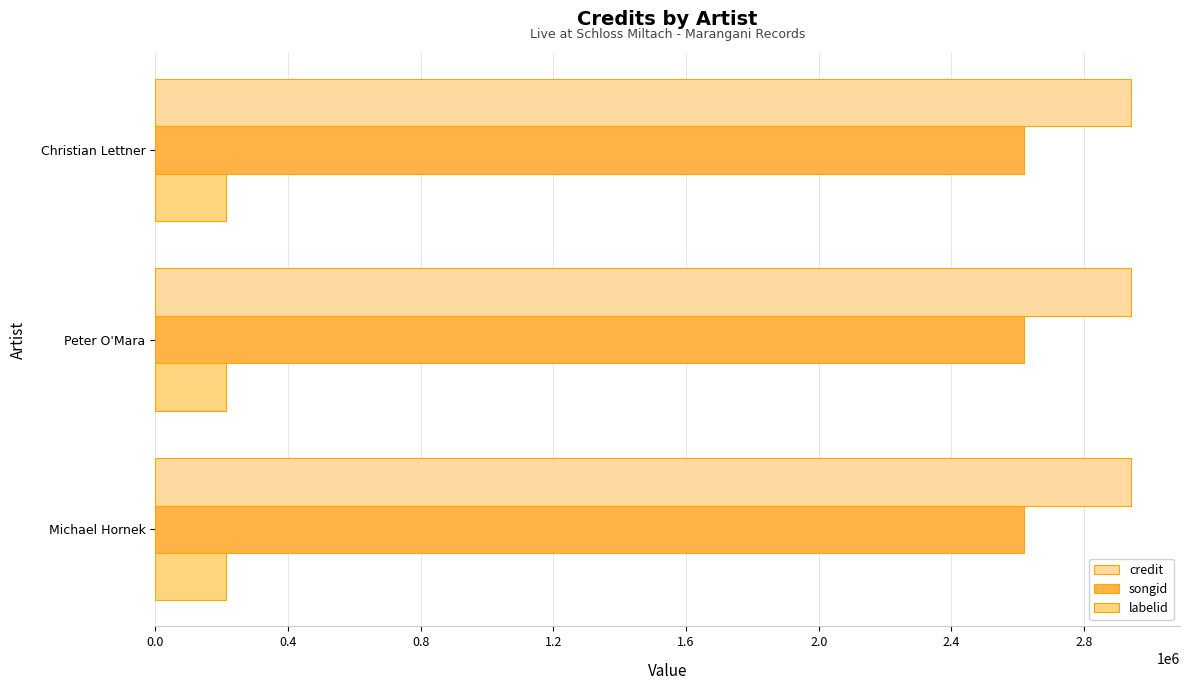

Count the number of categories in the chart.

3